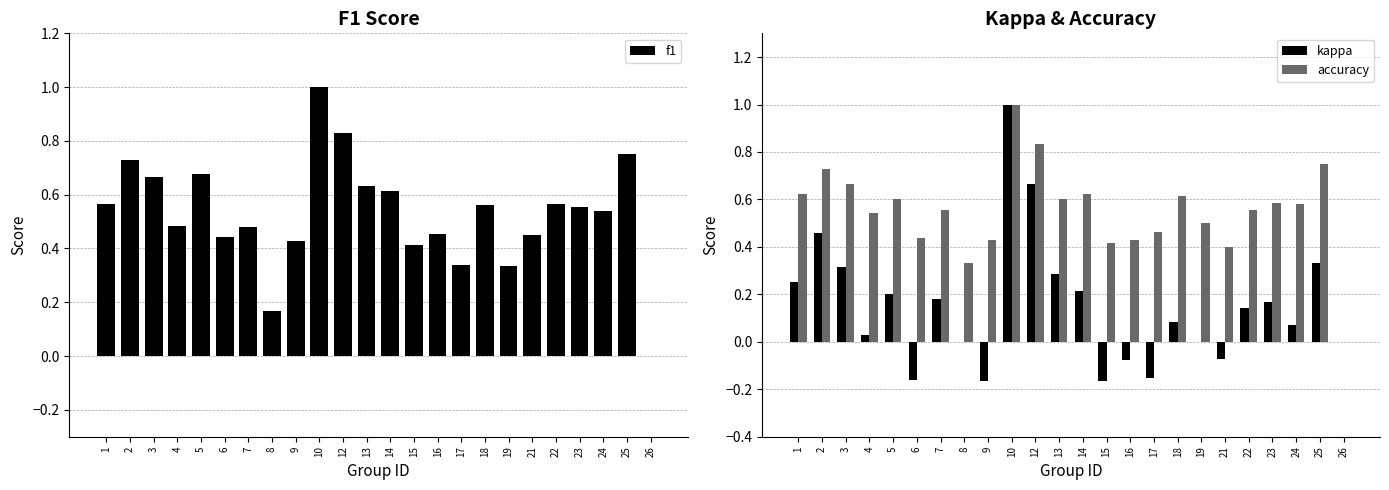

True or false: kappa has a value of 0.0 at 4.

True